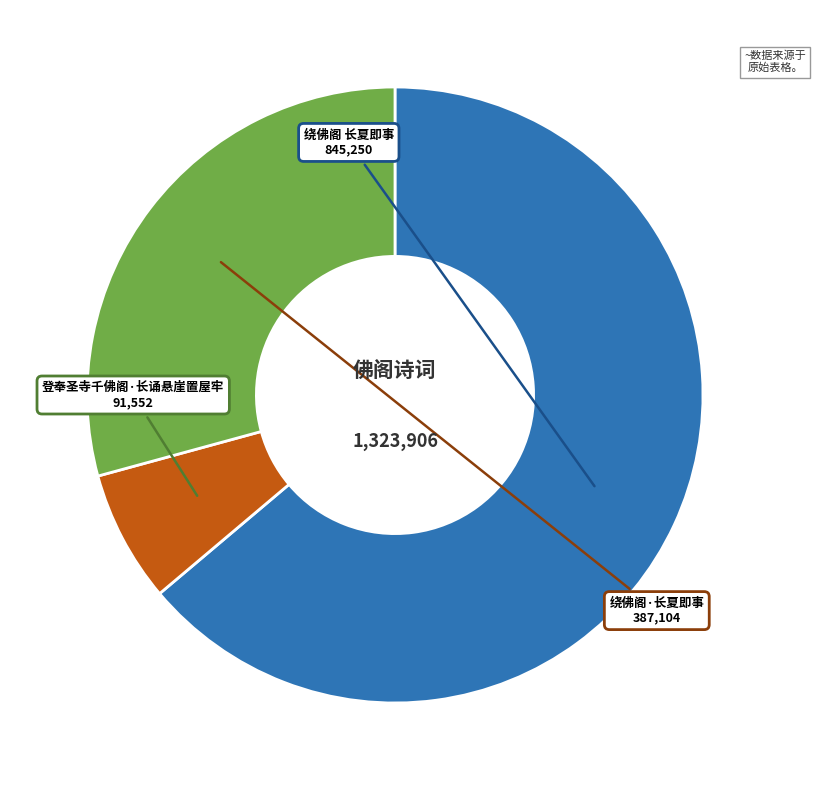

Which has a higher value, 登奉圣寺千佛阁·长诵悬崖置屋牢 or 绕佛阁 长夏即事?

绕佛阁 长夏即事